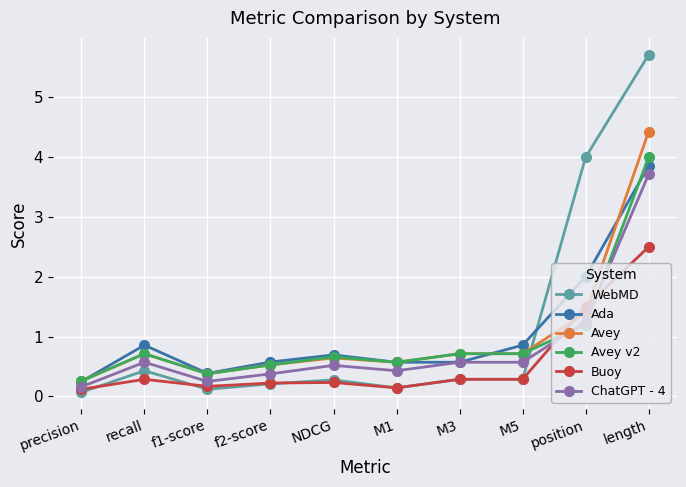

True or false: Avey has more than 0 points higher than both neighbors.

True